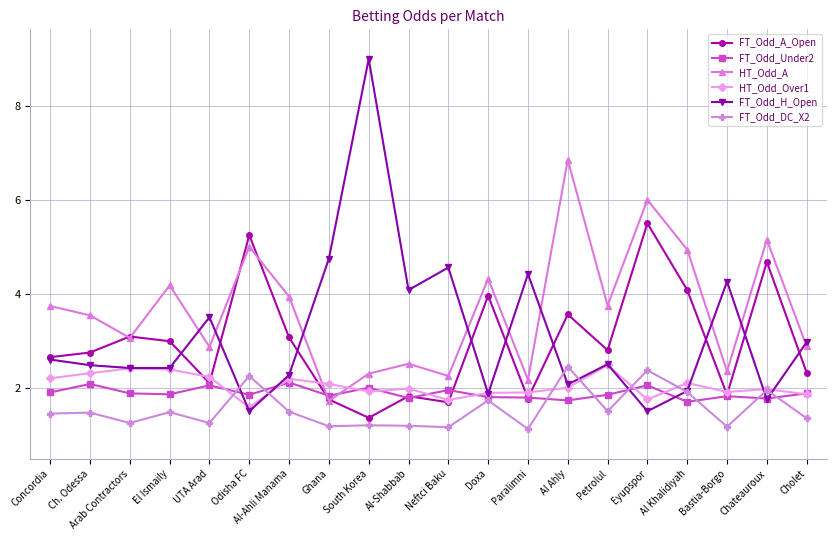

What is the greatest value displayed?

9.0